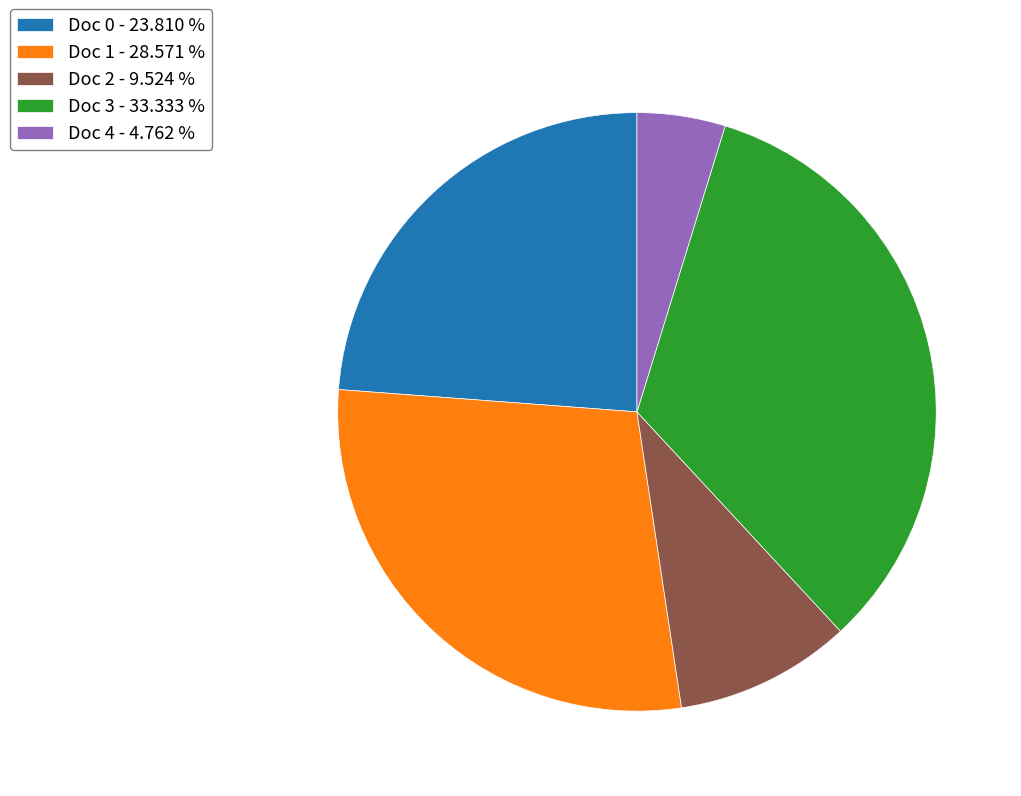

Does Doc 3 represent more than half of the total?

No